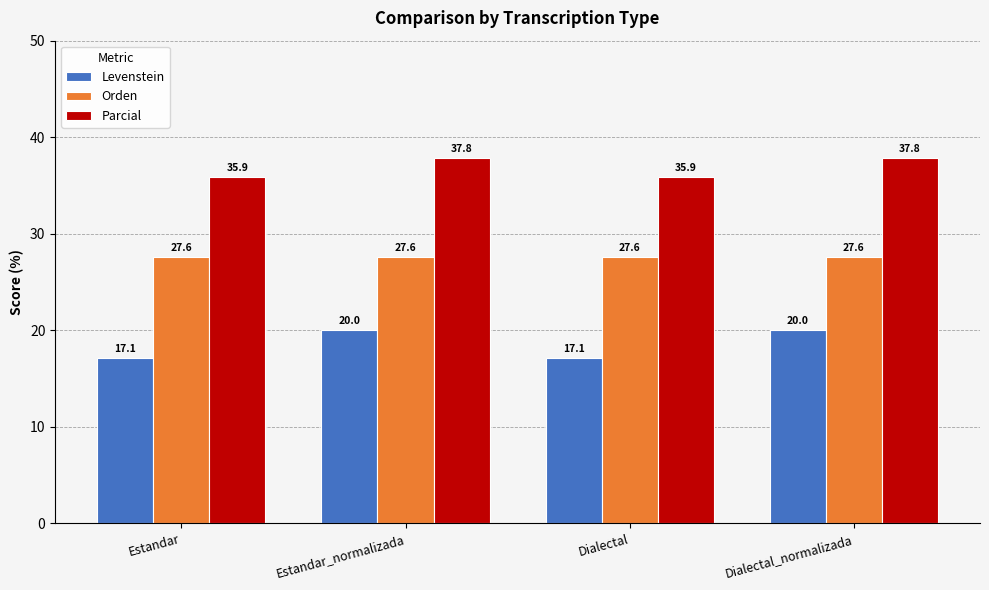

Which series has the largest total across all categories?

Parcial